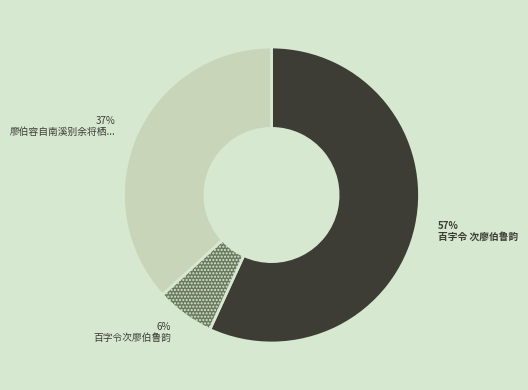

Is there a majority slice in this chart?

Yes